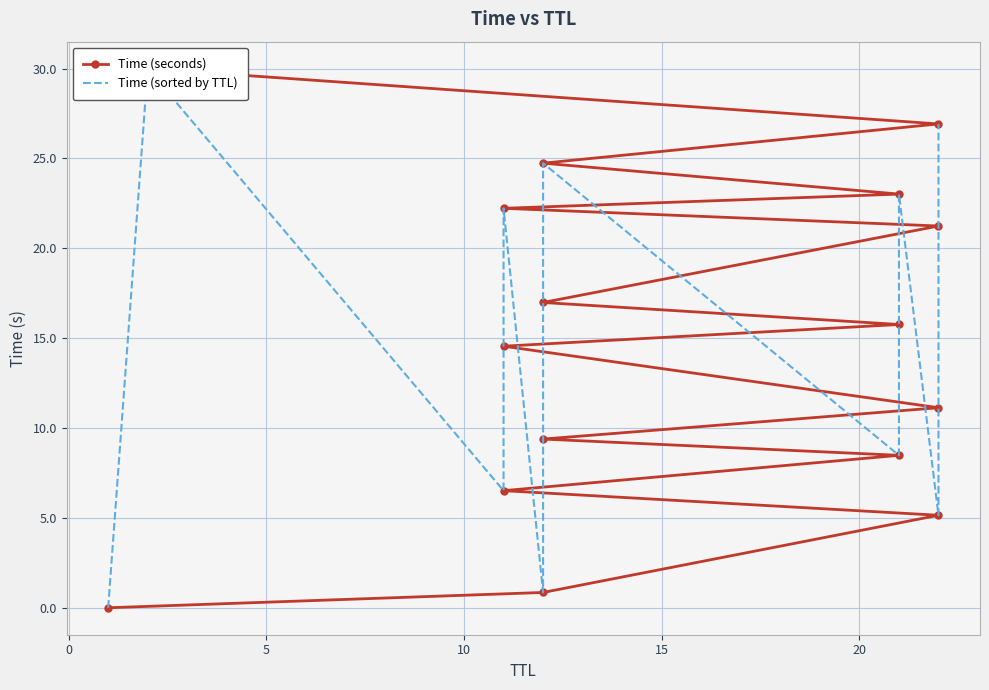

True or false: Time (sorted by TTL) has more than 1 interior local peaks.

True